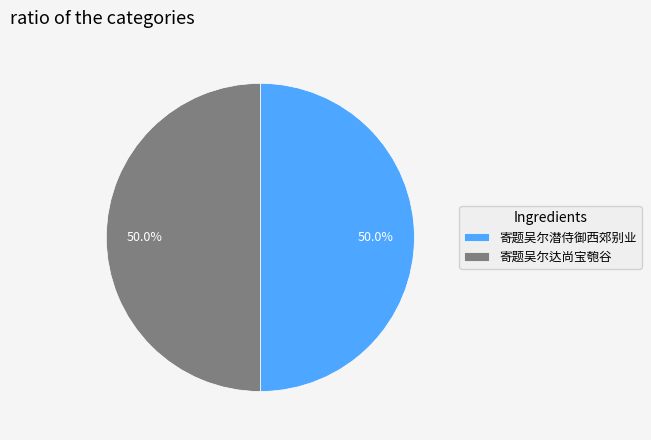

Approximately how many times larger is the value at 寄题吴尔达尚宝匏谷 compared to 寄题吴尔潜侍御西郊别业?

1.0